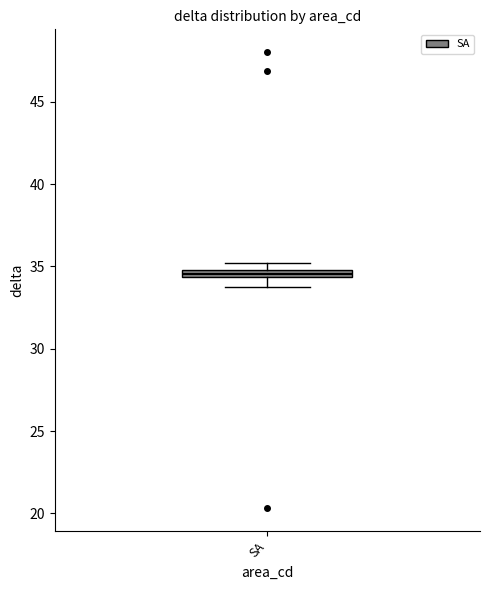

Where does the lower whisker of the box for SA end on the y-axis? The values are not printed on the chart, so give them approximately, as read against the axis.

34.0